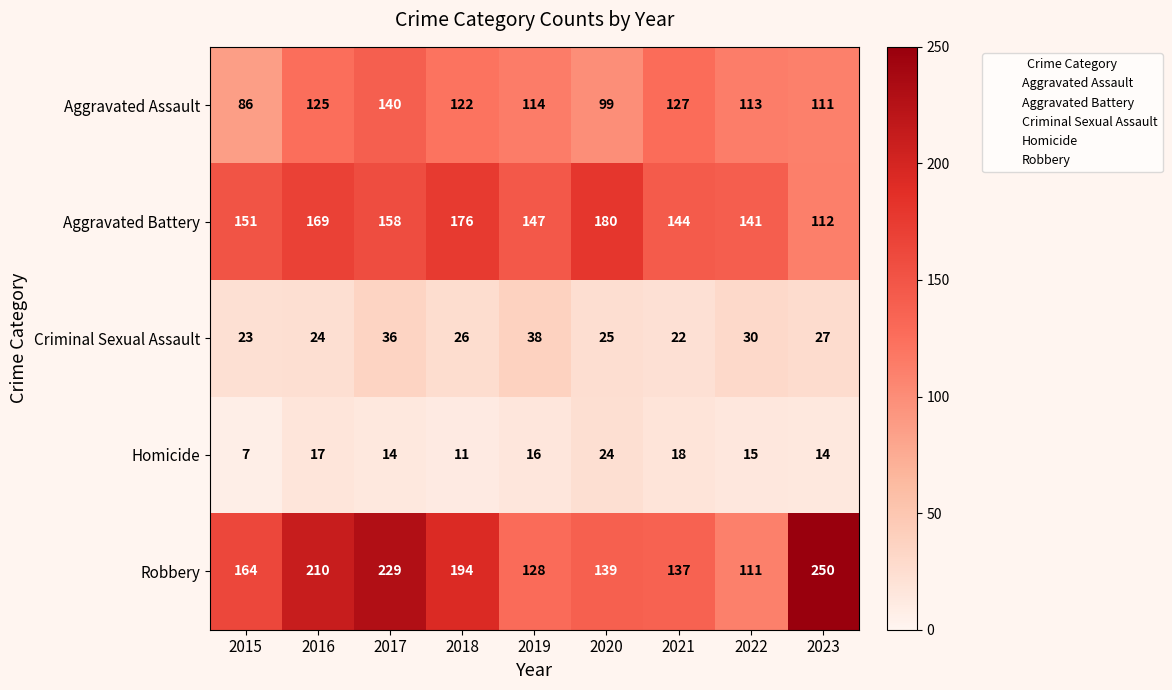

Which series changed the most between 2021 and 2022?

Robbery